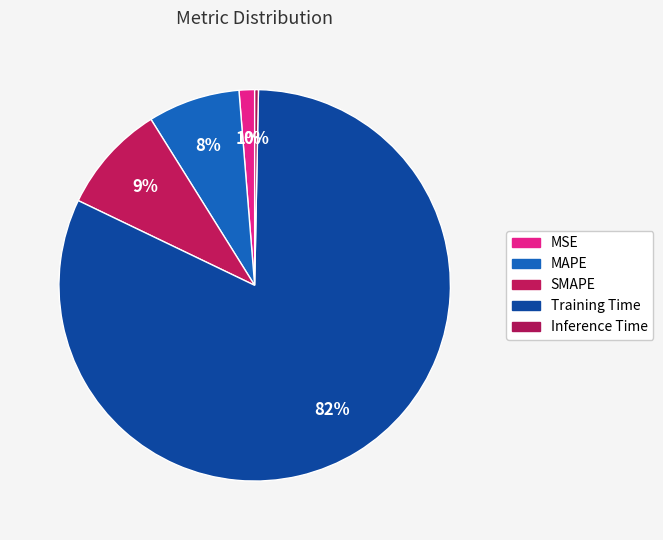

What percentage is NOT represented by MAPE?

92.4%